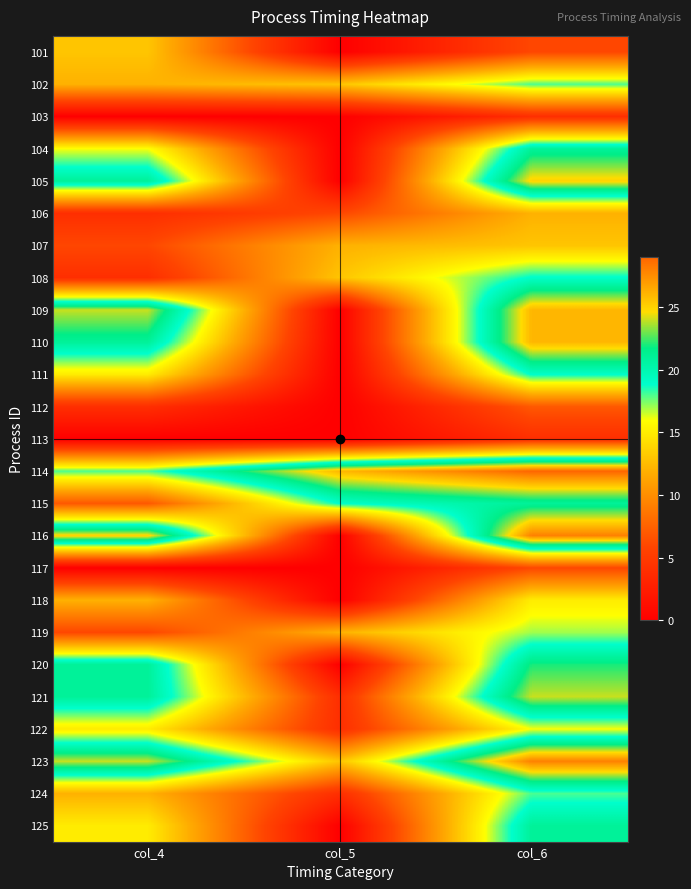

Which label corresponds to the smallest value in the chart?

col_5